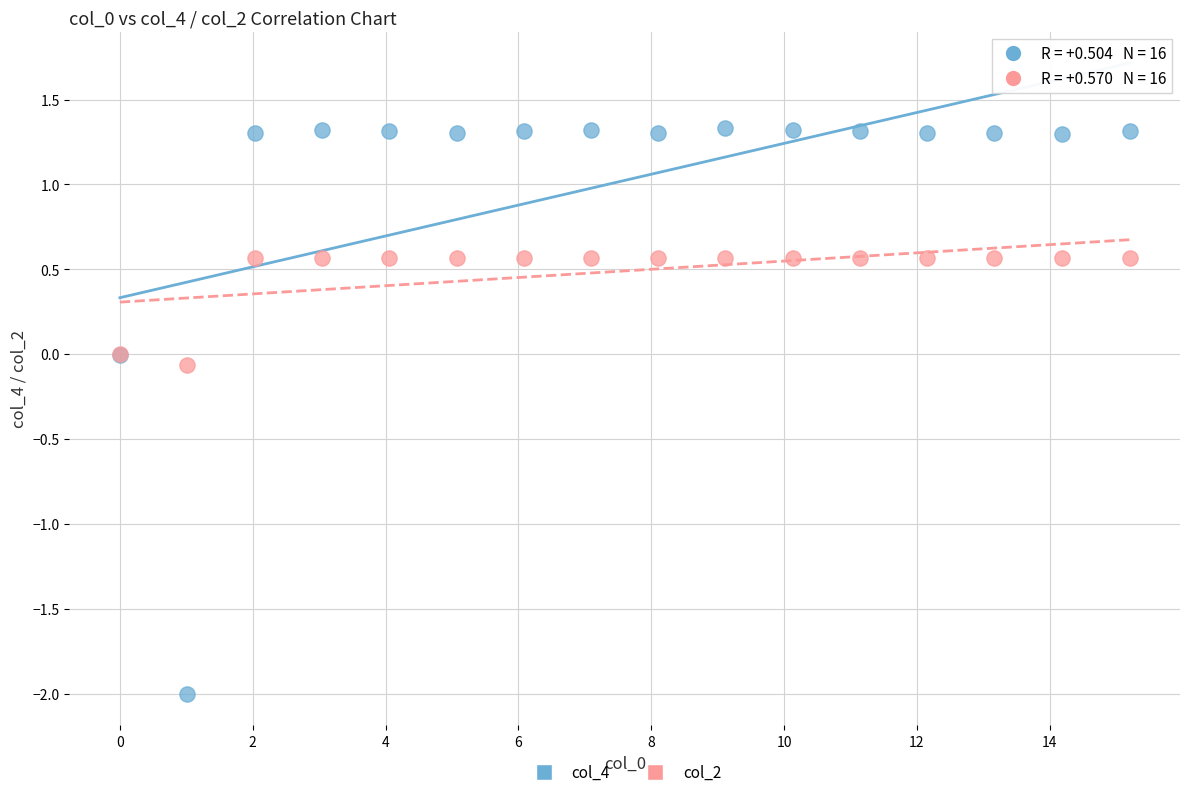

Which series has the widest spread of Y values?

col_4